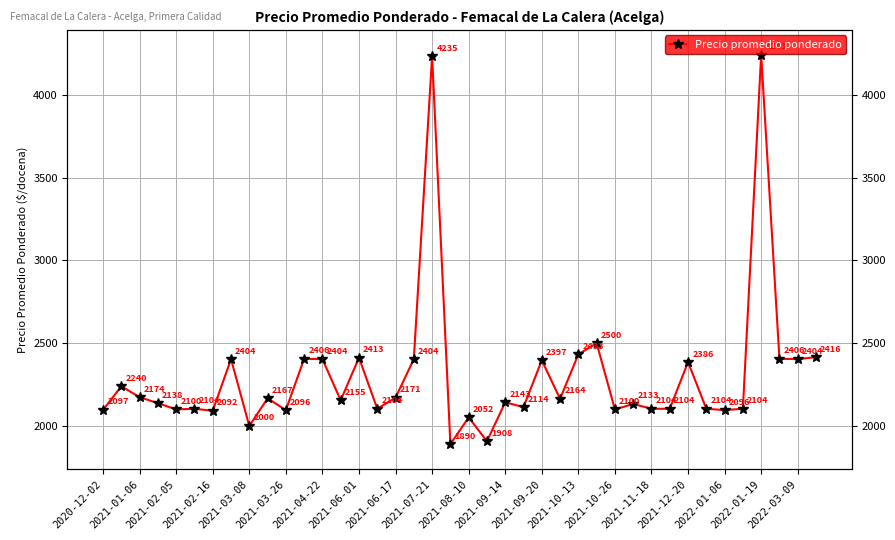

Reading right to left, what are all the values shown in this chart?

2416	2404	2406	4243	2104	2096	2104	2386	2104	2104	2133	2100	2500	2433	2164	2397	2114	2143	1908	2052	1890	4235	2404	2171	2104	2413	2155	2404	2406	2096	2167	2000	2404	2092	2104	2100	2138	2174	2240	2097